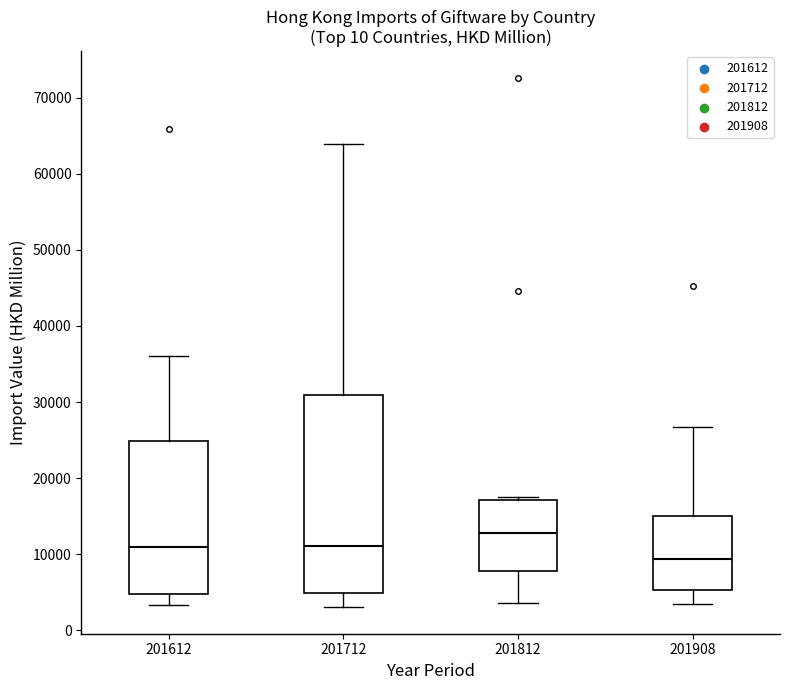

Where does the lower whisker of the box at x = 201812 end on the y-axis? The values are not printed on the chart, so give them approximately, as read against the axis.

4000